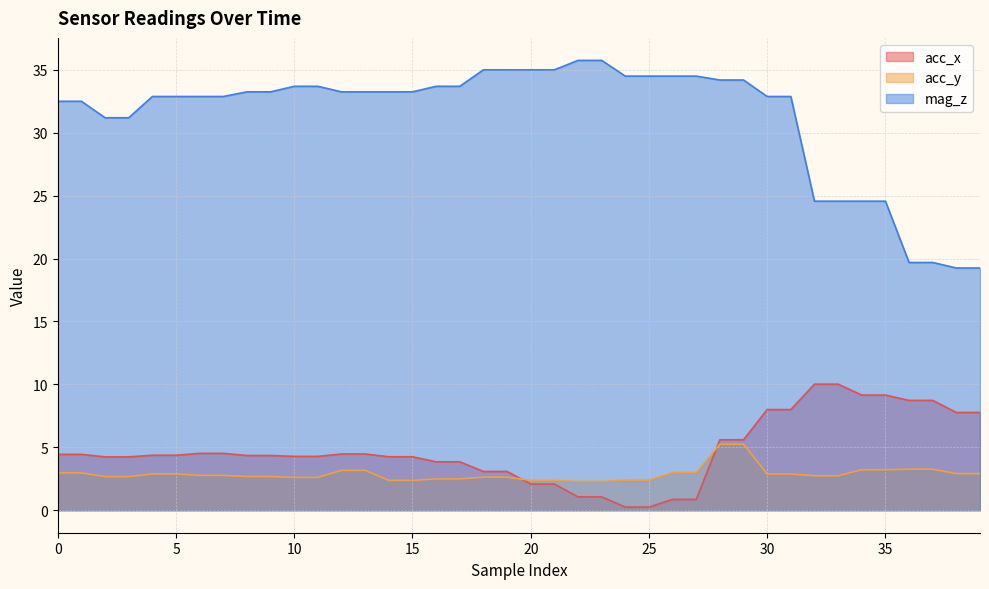

What is the value of the mag_z point at the 20th from the left?

35.0